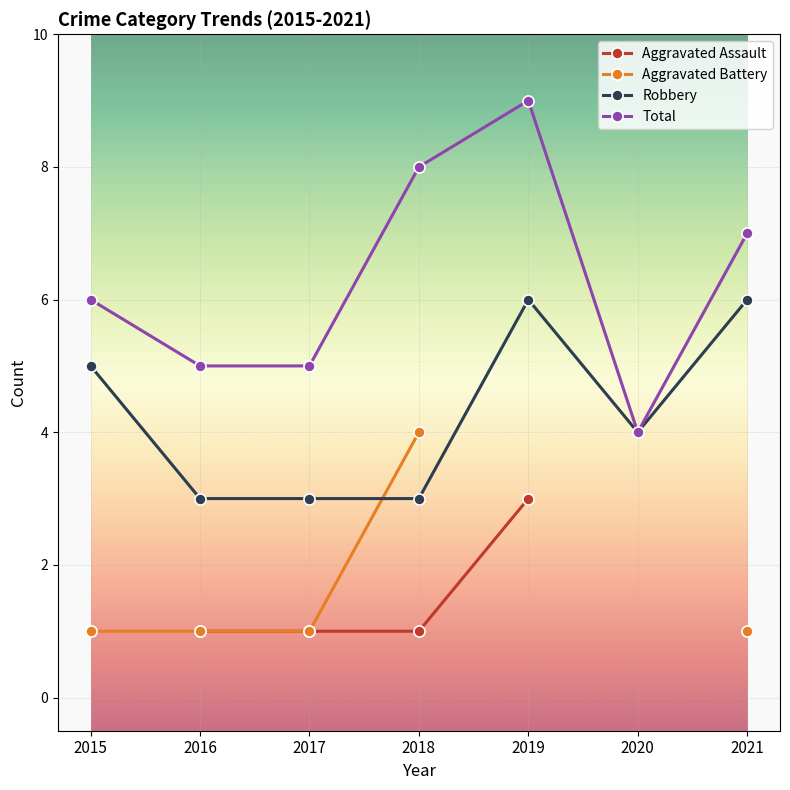

Is the value of Robbery at 2015 greater than the value of Total at 2019?

No